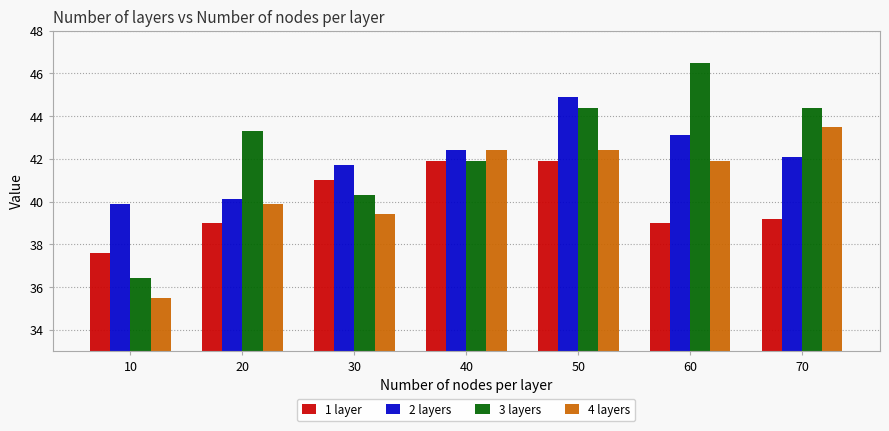

Does the chart contain stacked bars?

No